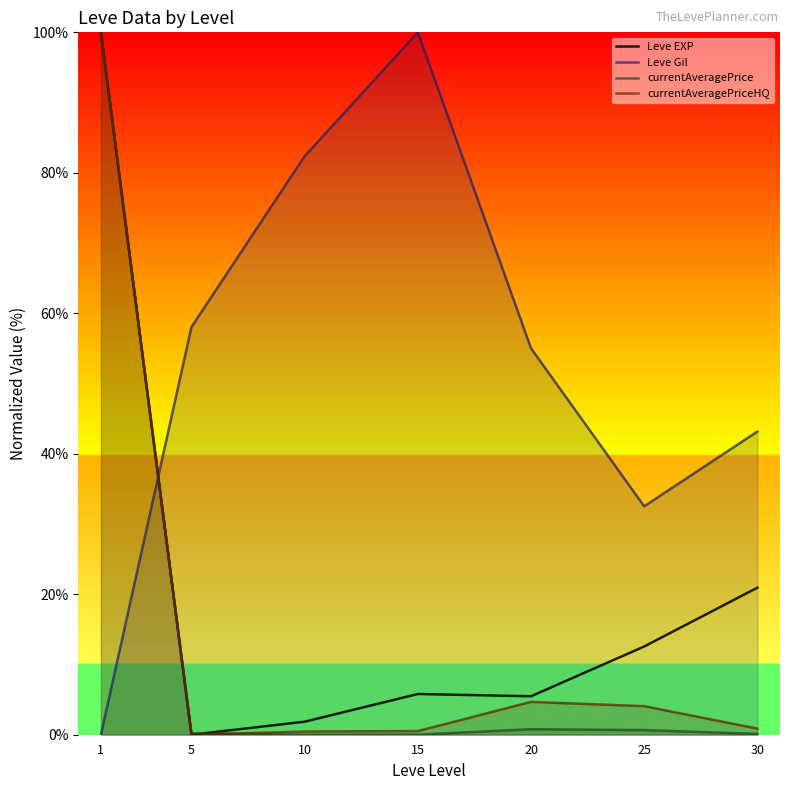

After their last crossing, which series has the higher values: currentAveragePriceHQ or currentAveragePrice?

currentAveragePriceHQ